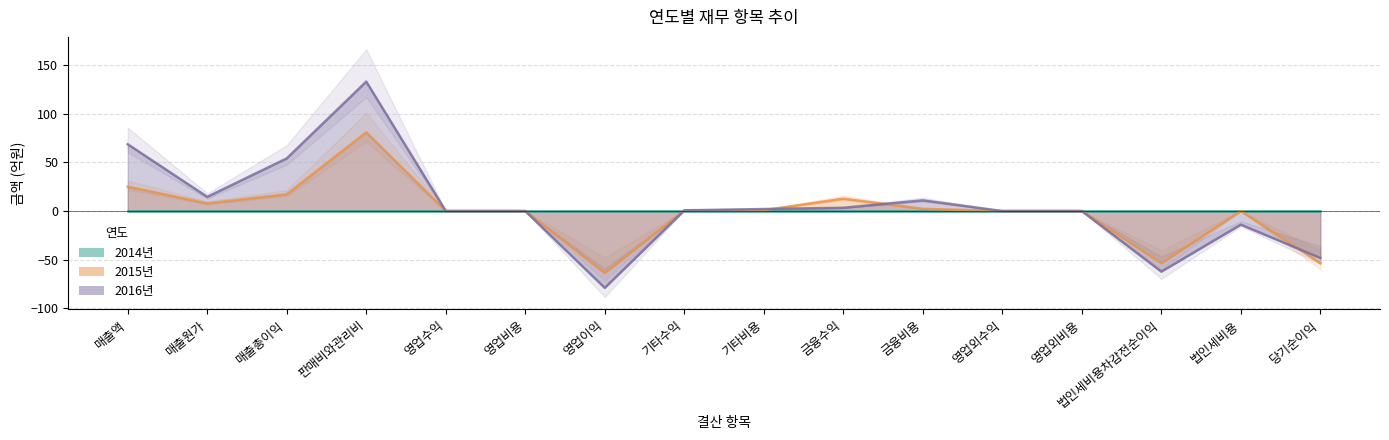

Does the chart have visible grid lines?

Yes